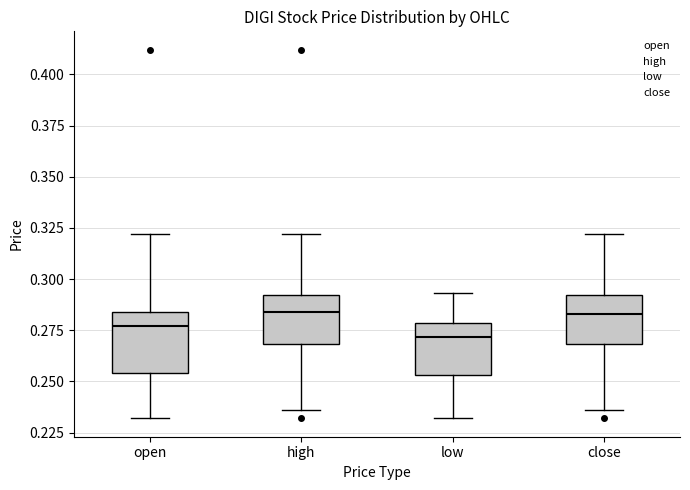

Reading left to right, transcribe this box plot: for each box, give where its median line is, the range the box spans, and where its two whiskers end, as read against the y-axis. The values are not printed on the chart, so give them approximately, as read against the axis.

open: median 0.275, box 0.255 to 0.285, whiskers 0.230 to 0.320
high: median 0.285, box 0.270 to 0.290, whiskers 0.235 to 0.320
low: median 0.270, box 0.255 to 0.280, whiskers 0.230 to 0.295
close: median 0.285, box 0.270 to 0.290, whiskers 0.235 to 0.320